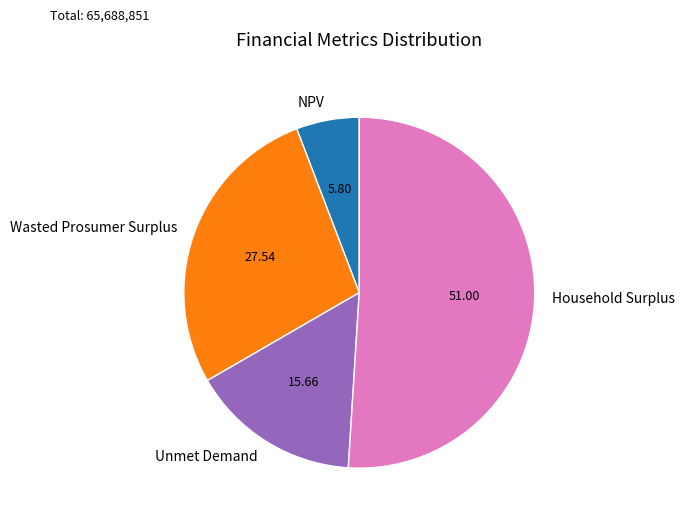

Combined, do NPV and Wasted Prosumer Surplus account for over 50%?

No